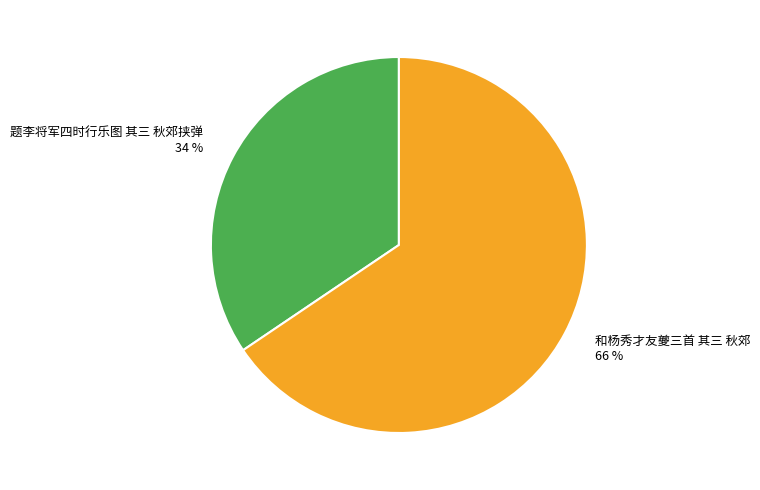

Rank the categories by value from lowest to highest.

题李将军四时行乐图 其三 秋郊挟弹, 和杨秀才友夔三首 其三 秋郊